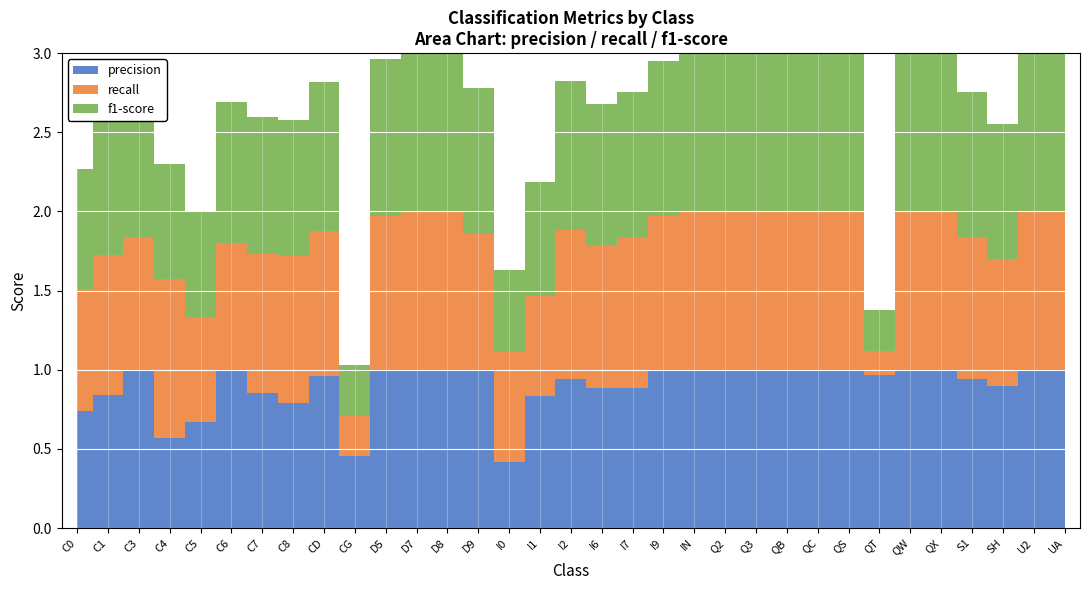

How many lines are shown in the chart?

3